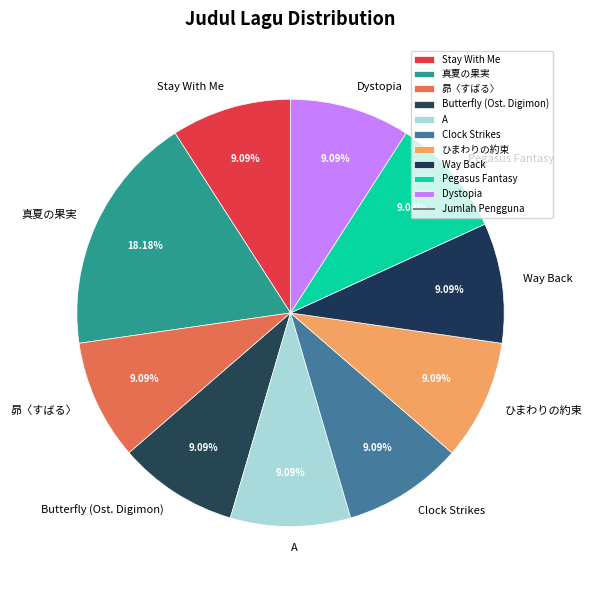

What percentage do A and Stay With Me together represent?

18.2%